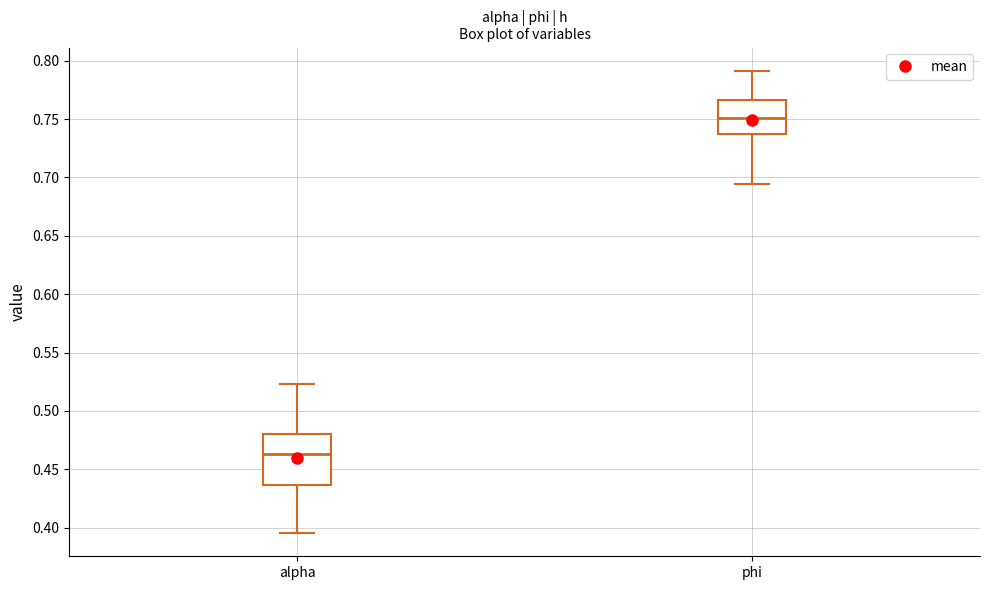

Reading left to right, transcribe this box plot: for each box, give where its median line is, the range the box spans, and where its two whiskers end, as read against the y-axis. The values are not printed on the chart, so give them approximately, as read against the axis.

alpha: median 0.465, box 0.435 to 0.480, whiskers 0.395 to 0.525
phi: median 0.750, box 0.735 to 0.765, whiskers 0.695 to 0.790